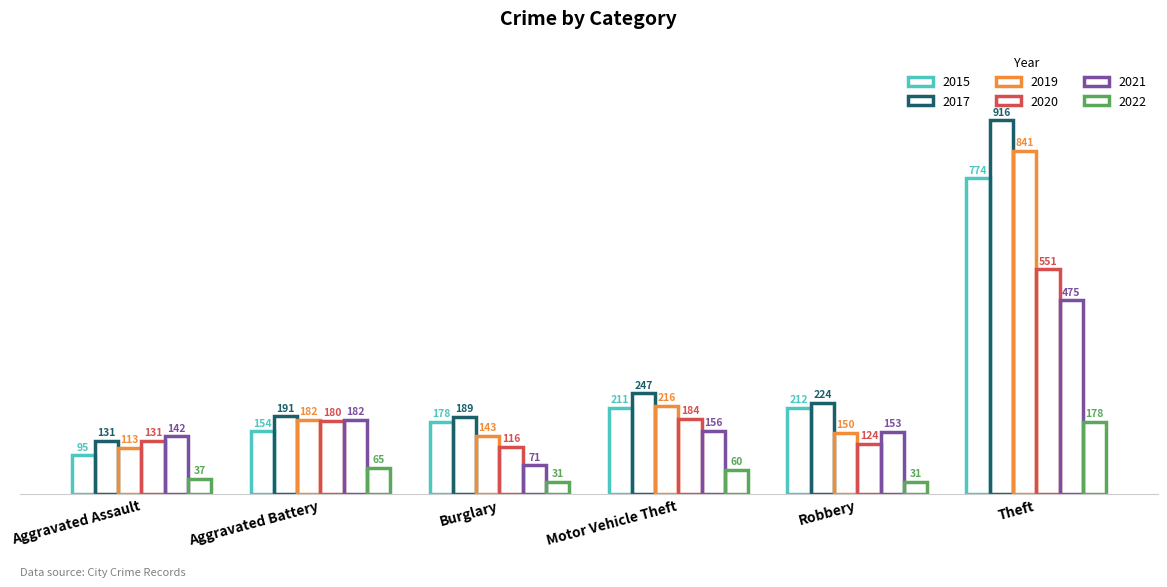

At which category is the sum across all series the highest?

Theft